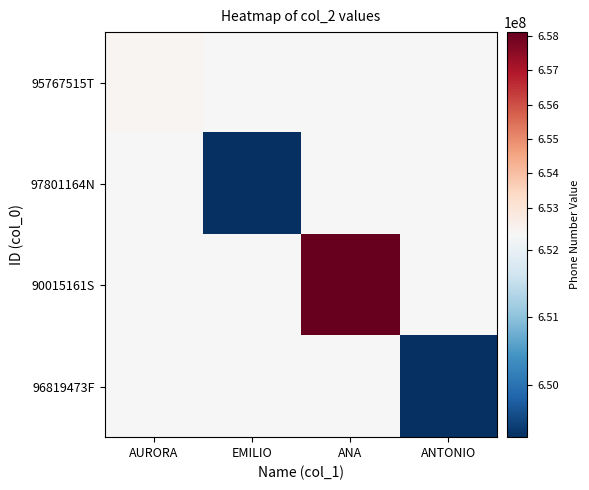

At which category is the sum across all series the highest?

ANA